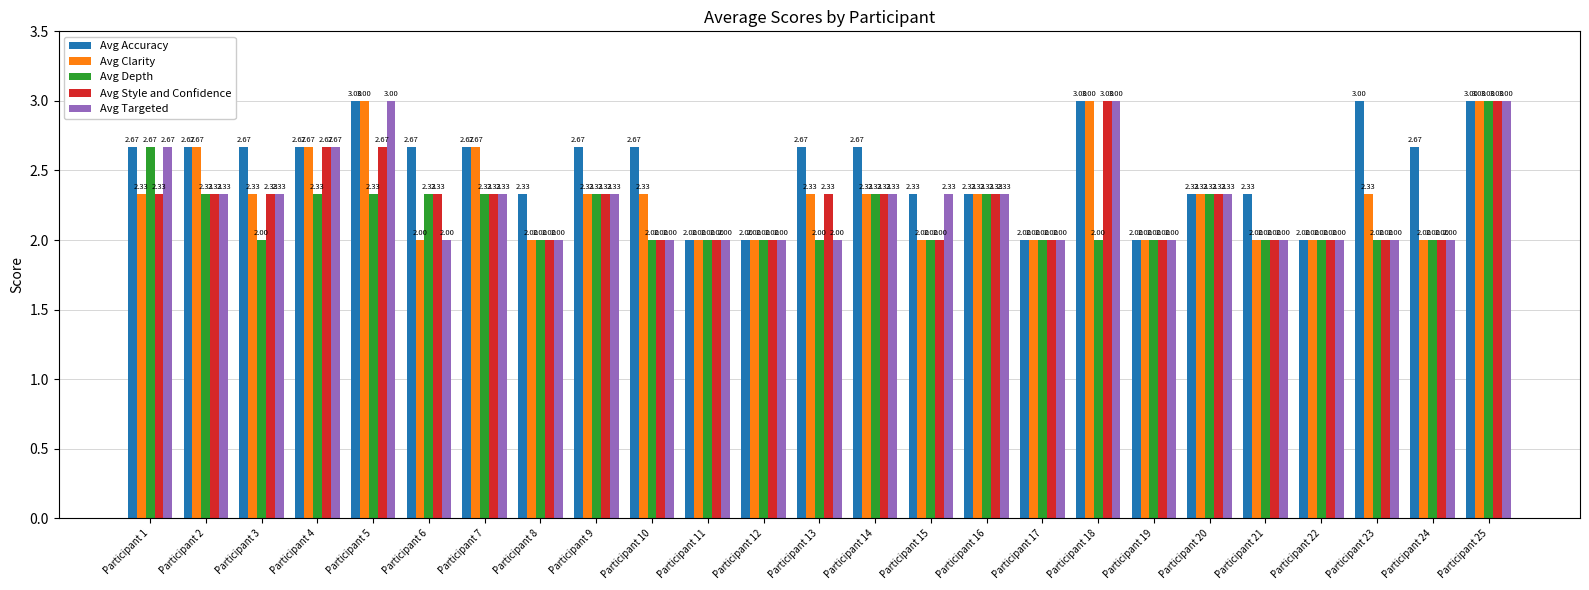

What is the difference between the Avg Accuracy values at Participant 14 and Participant 8?

0.3